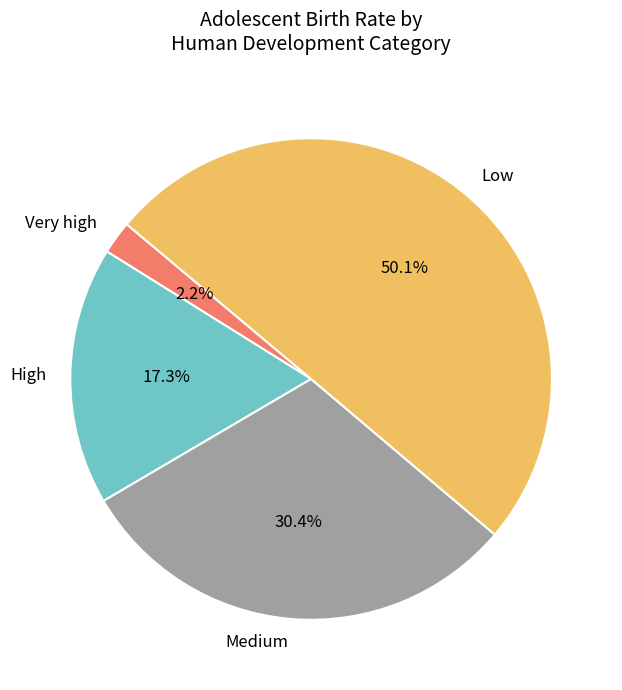

Approximately how many times larger is the value at Low compared to High?

2.9